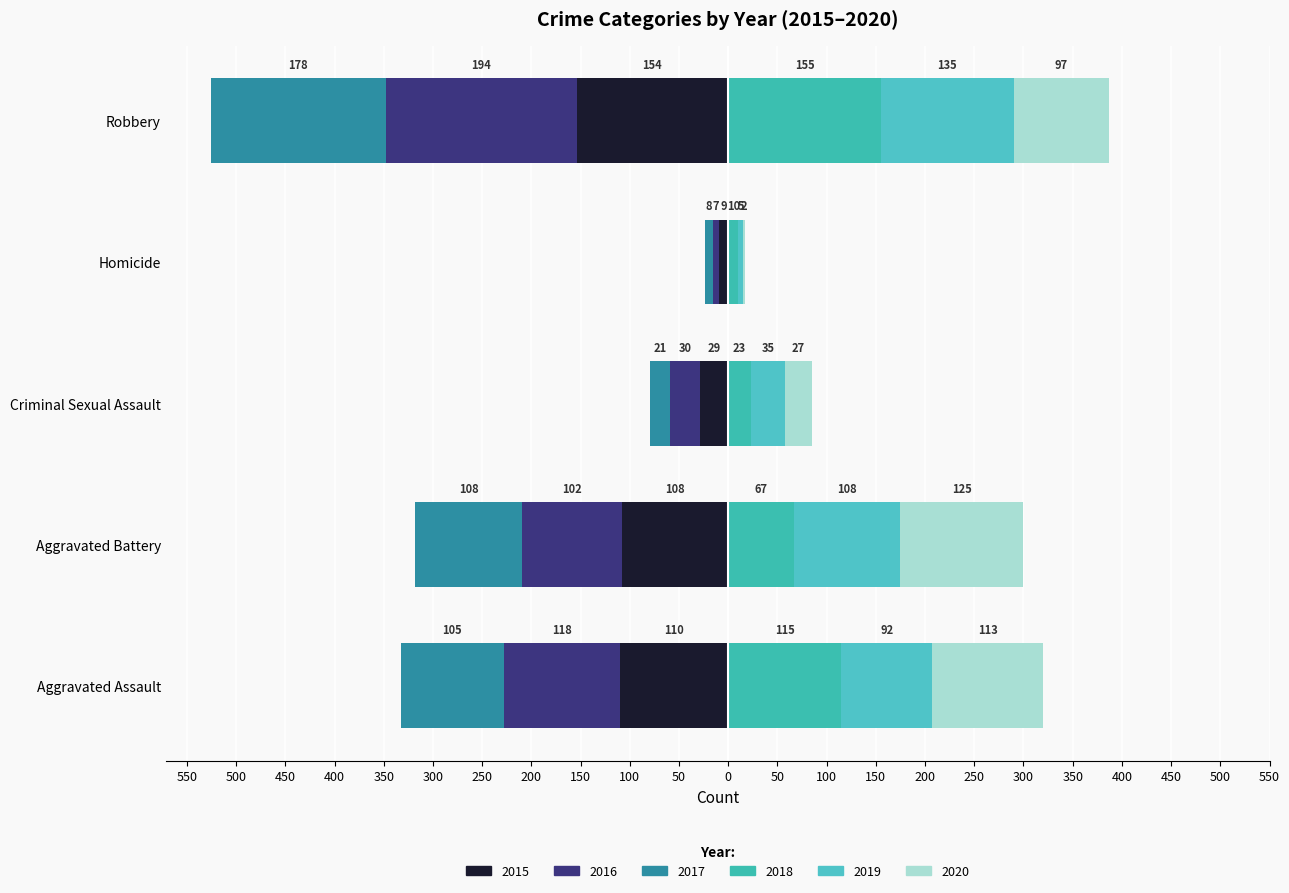

How many bars are there in total?

30